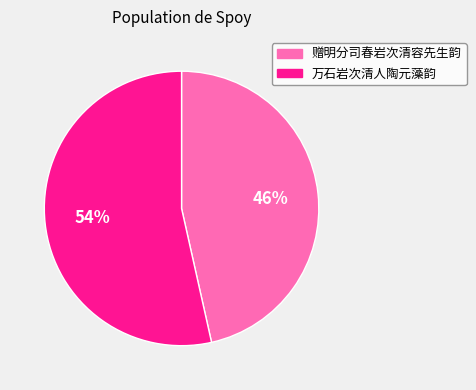

To the nearest percent, what is the combined percentage of 赠明分司春岩次清容先生韵 and 万石岩次清人陶元藻韵?

100%